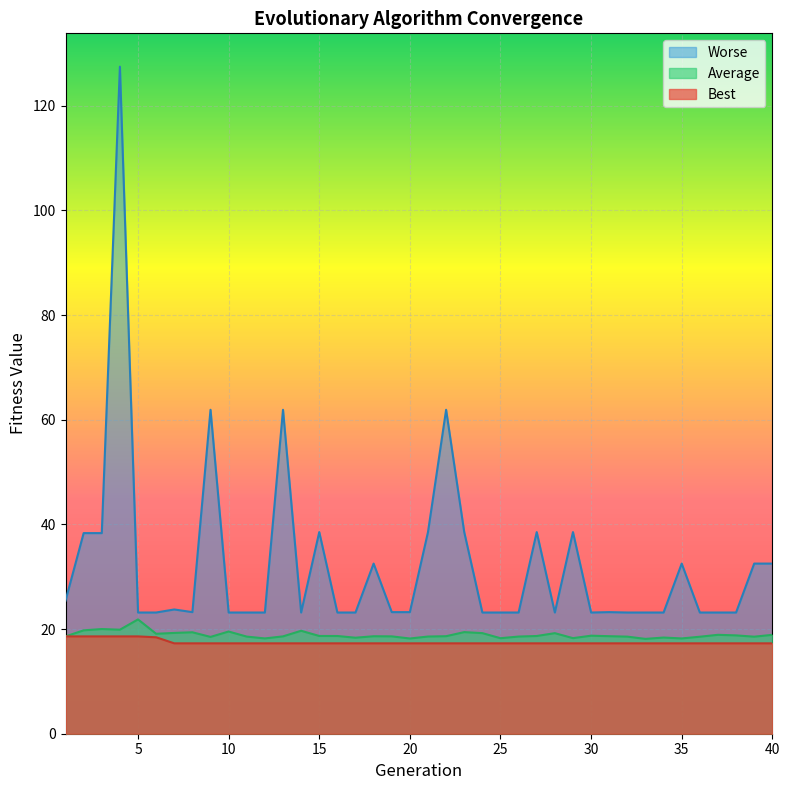

What are all the series names shown in the legend?

Worse, Average, Best